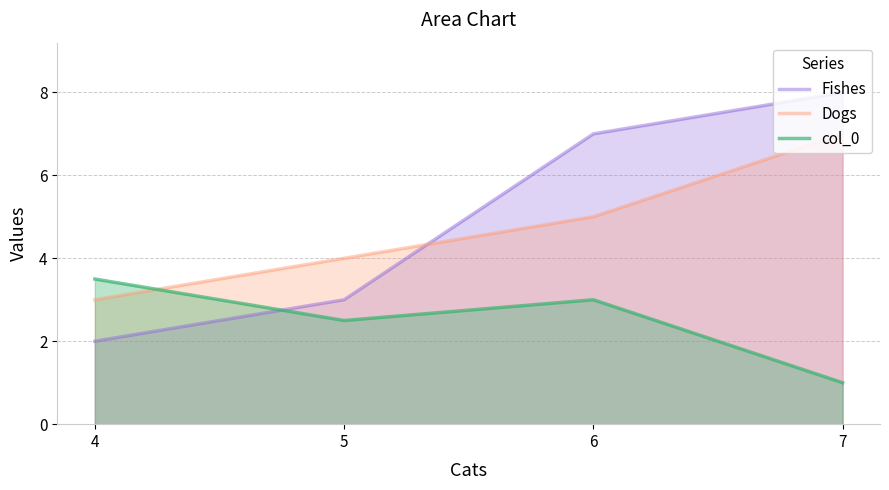

Which series has the largest total across all categories?

Fishes